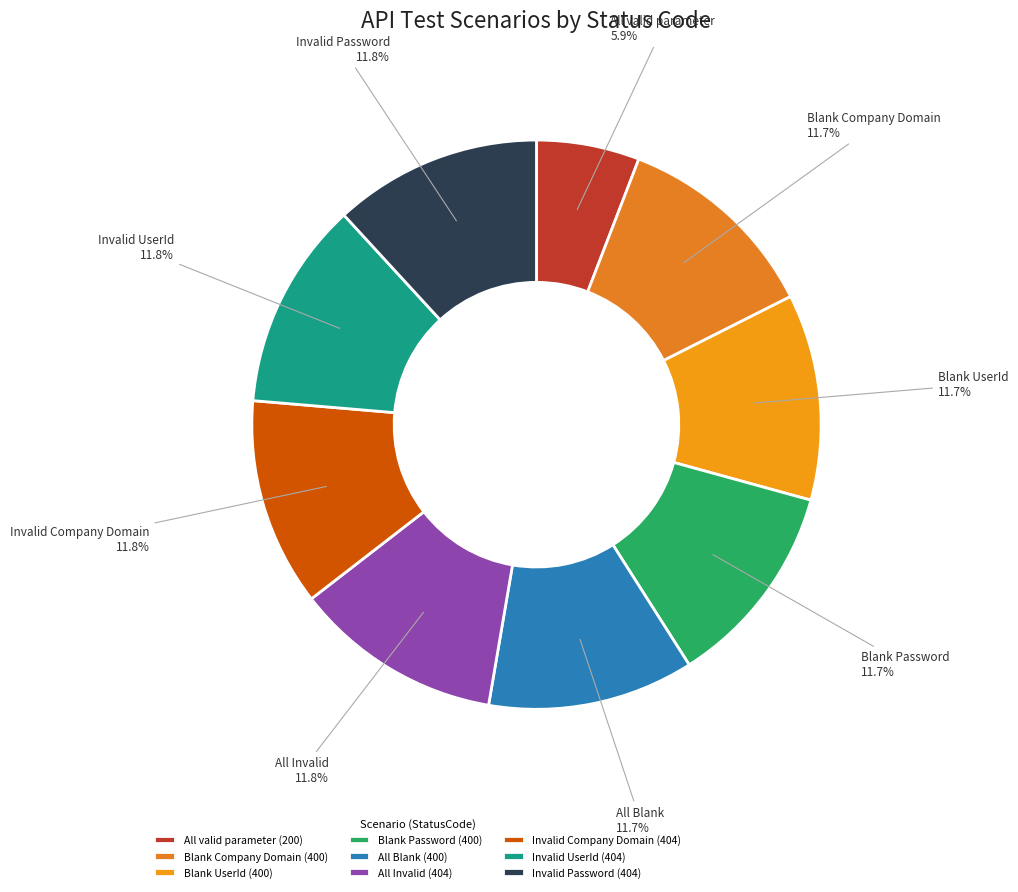

Approximately how many times larger is the value at Blank Company Domain compared to Blank Password?

1.0